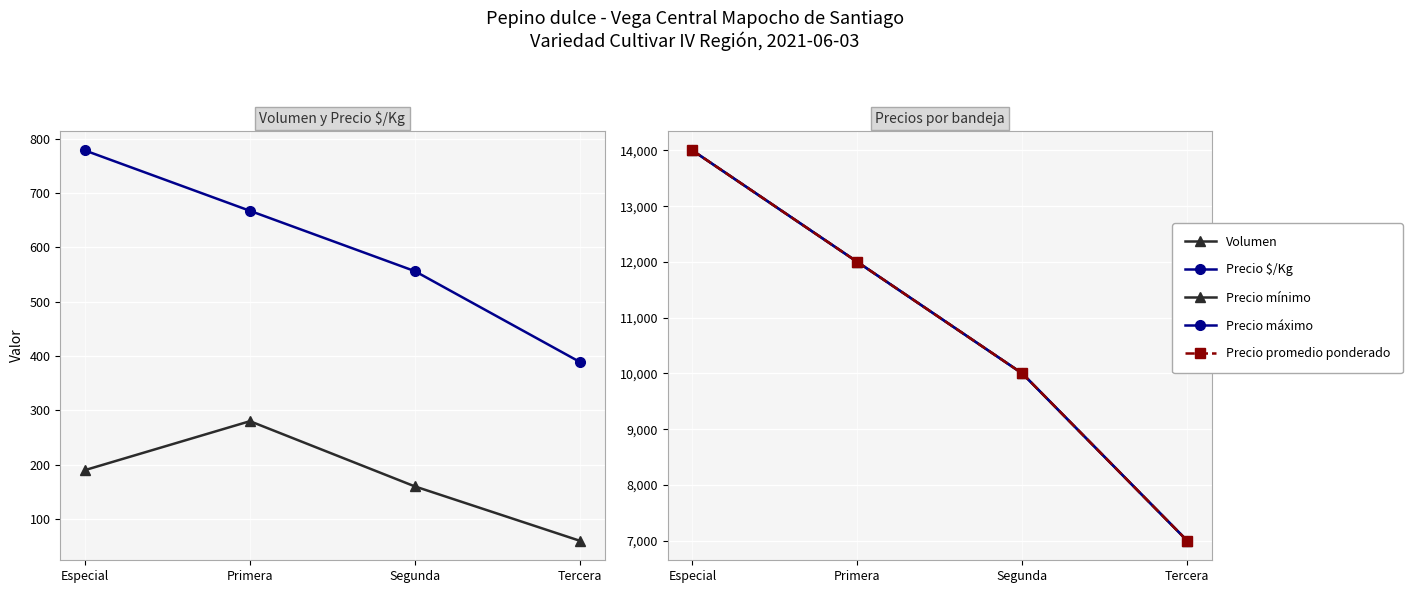

Between Tercera and Especial, which is larger?

Especial